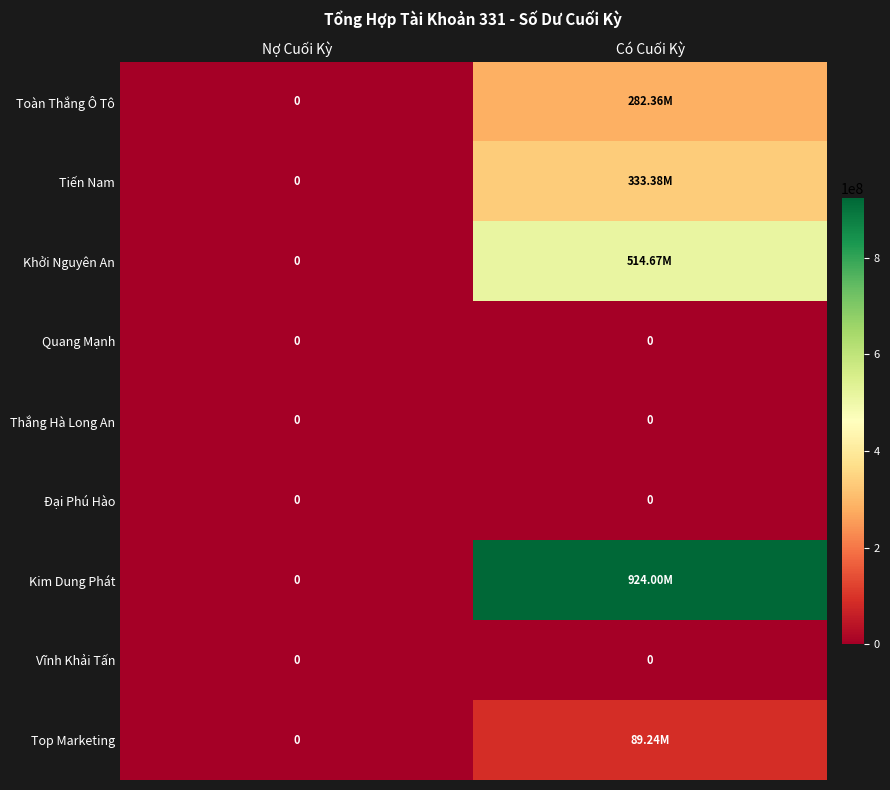

Is it true that Thắng Hà Long An equals 0 at Nợ Cuối Kỳ?

True